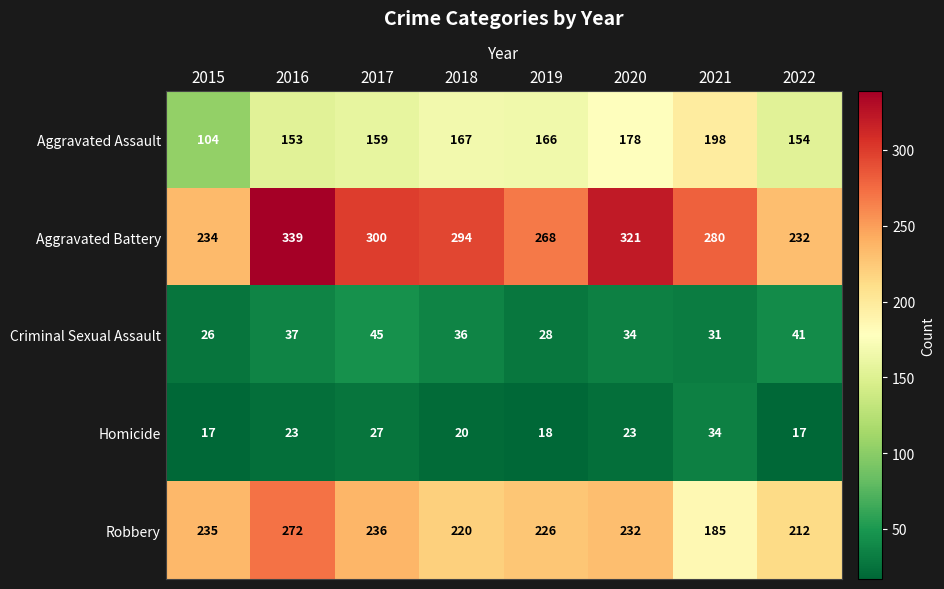

What is the total value across all series at 2015?

616